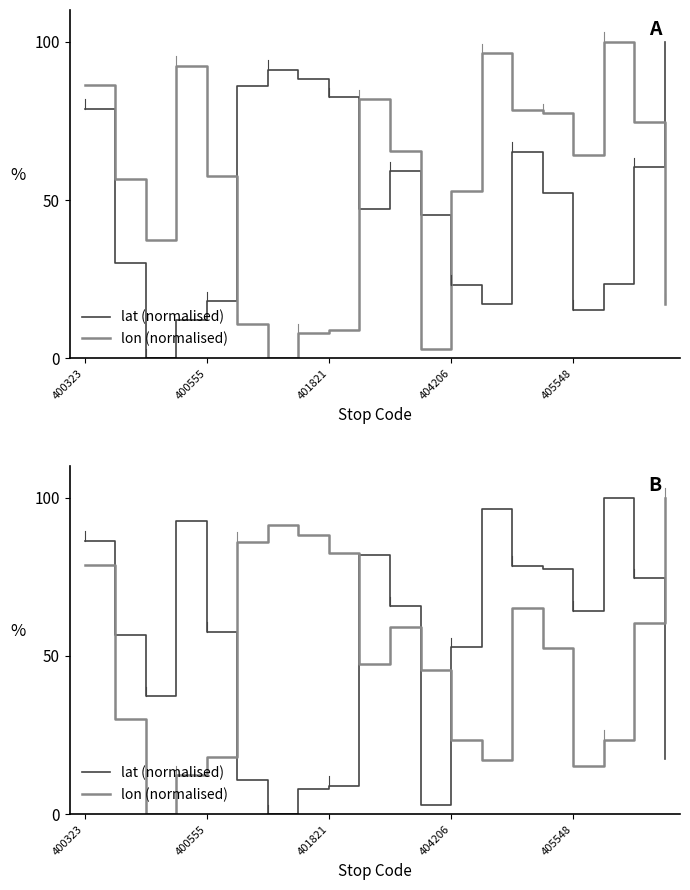

The lat series shows 78.5 at 14. True or false?

True